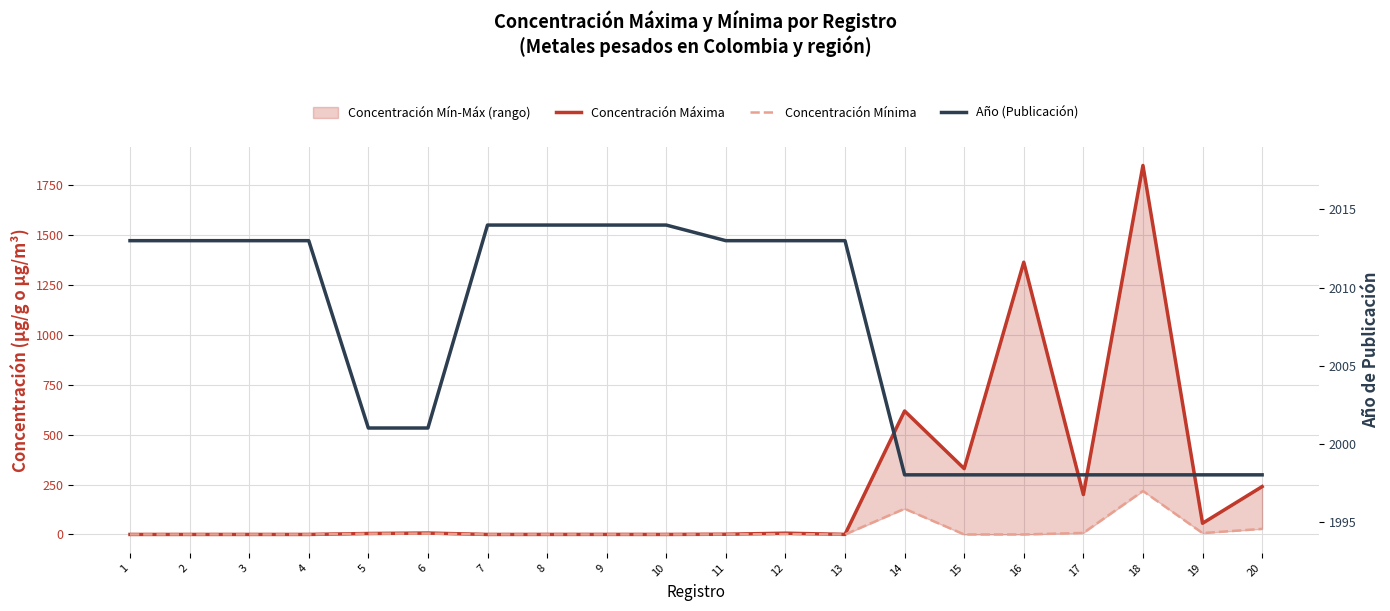

How many positive values does the Concentración Mínima series have?

13